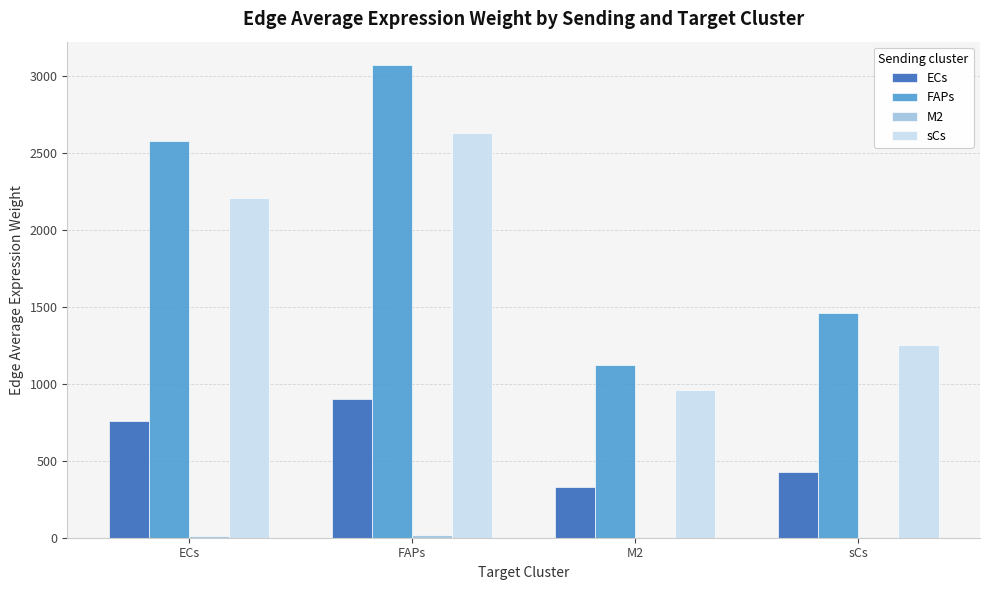

Where is FAPs nearest to the value 2096?

ECs